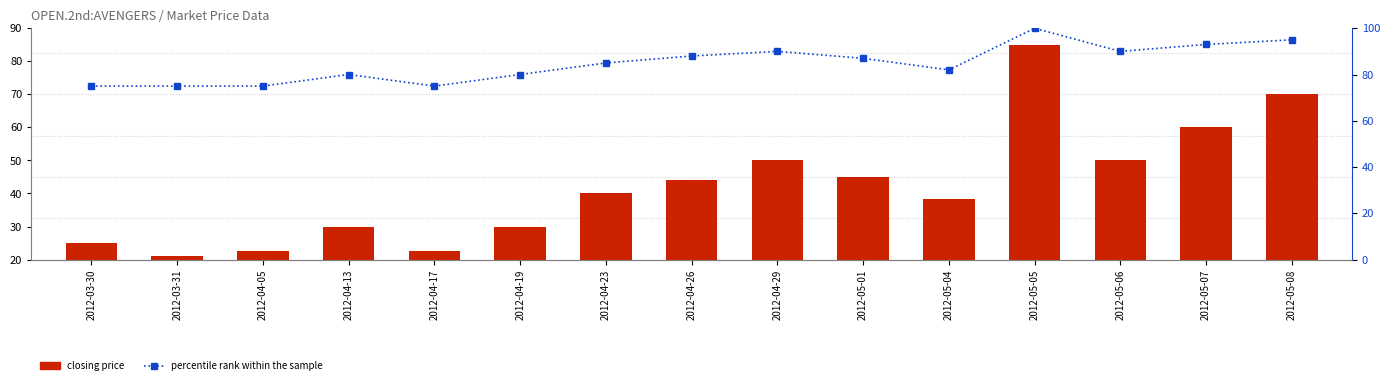

How many values in the percentile rank within the sample series exceed 85?

7